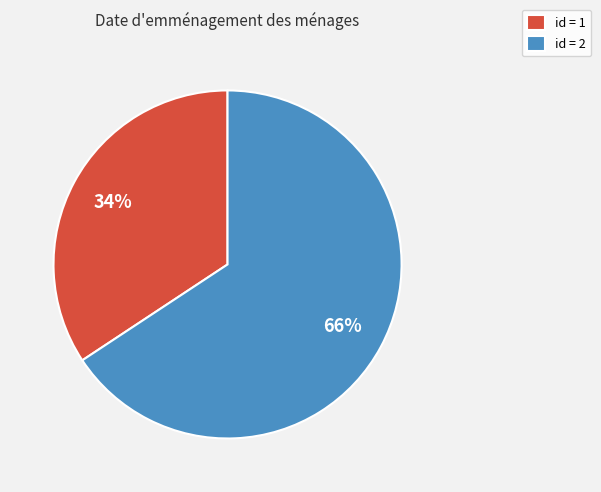

To the nearest percent, what is the average slice percentage?

50%